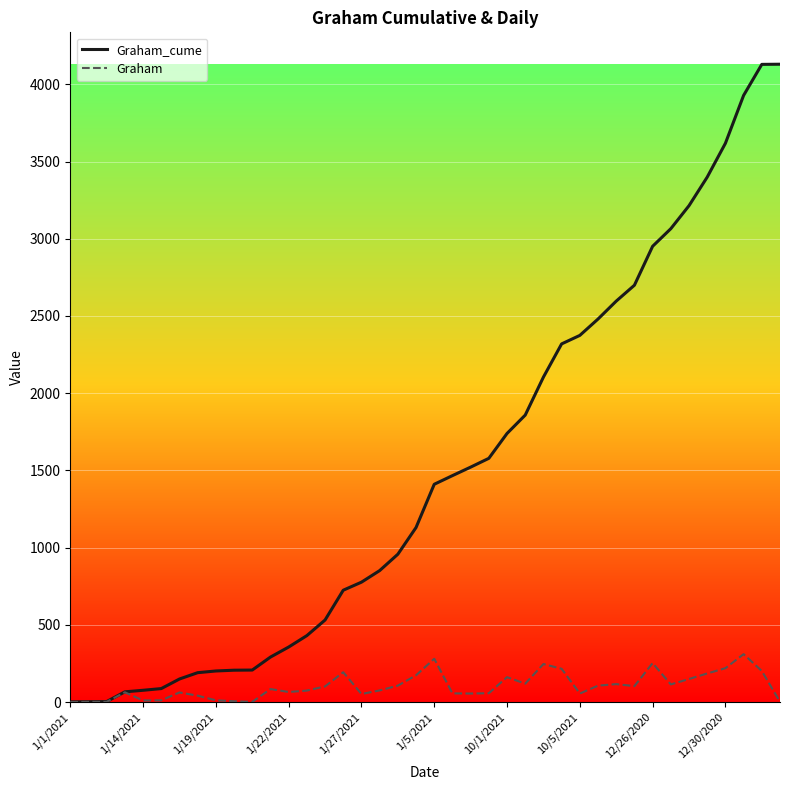

Which series has the largest total across all categories?

Graham_cume